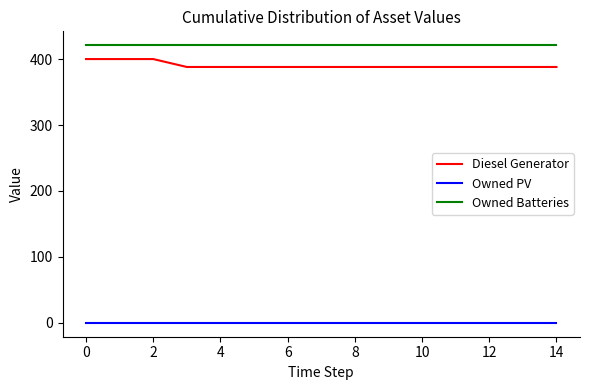

Reading left to right, list all the values displayed in this chart.

Diesel Generator: 400	400	400	388	388	388	388	388	388	388	388	388	388	388	388
Owned PV: 0	0	0	0	0	0	0	0	0	0	0	0	0	0	0
Owned Batteries: 421	421	421	421	421	421	421	421	421	421	421	421	421	421	421